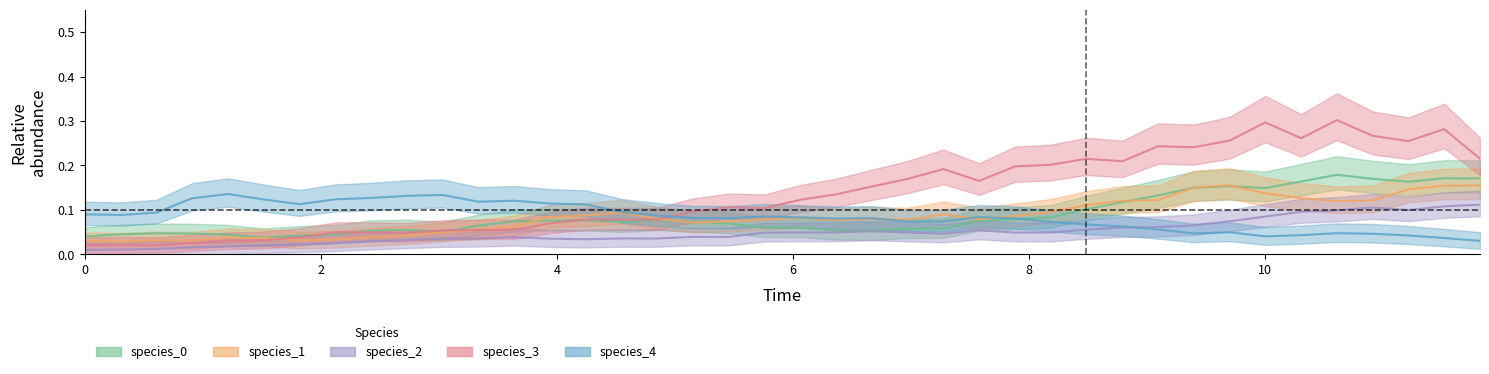

List the series in order of their peak value, lowest first.

species_2, species_4, species_1, species_0, species_3